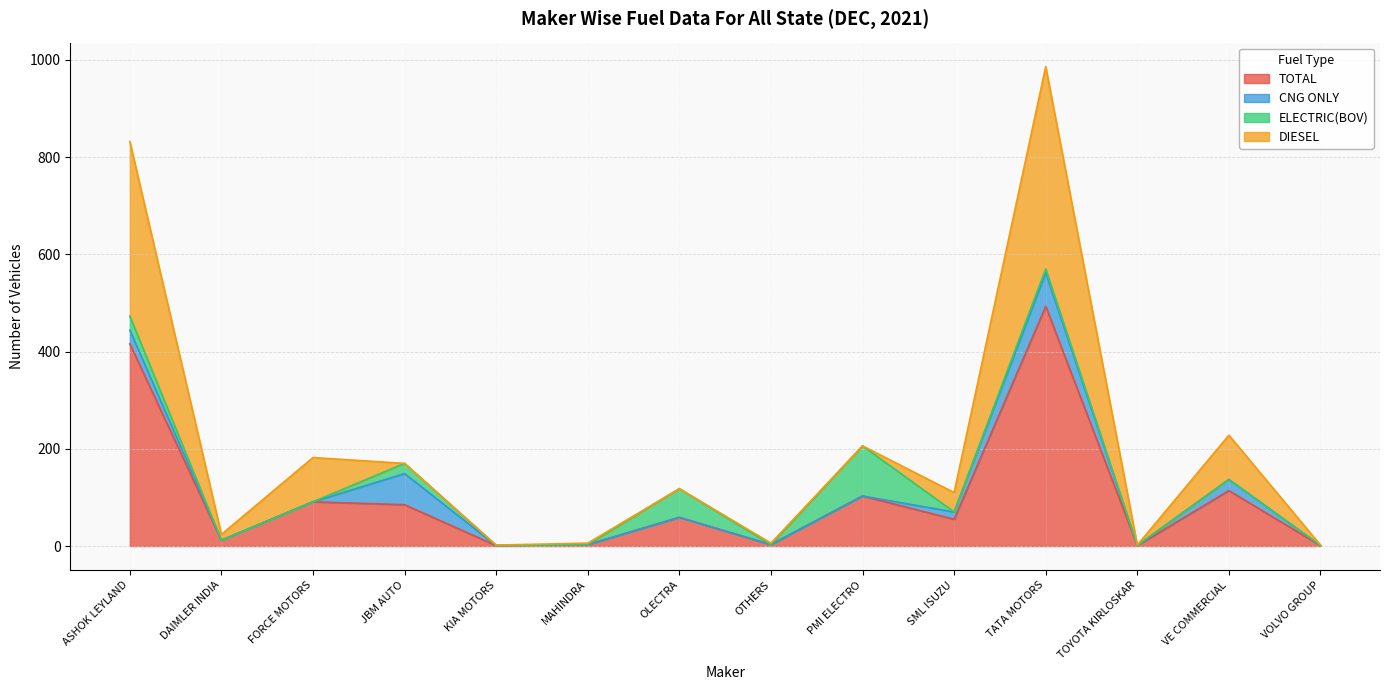

Reading left to right, extract all data points from this chart.

TOTAL: 416	12	91	85	1	3	59	3	103	55	493	1	114	1
CNG ONLY: 28	0	0	64	0	0	0	0	0	15	69	0	23	0
ELECTRIC(BOV): 29	0	0	21	0	0	59	0	103	0	8	0	0	0
DIESEL: 359	12	91	0	1	3	0	3	0	40	416	1	91	1